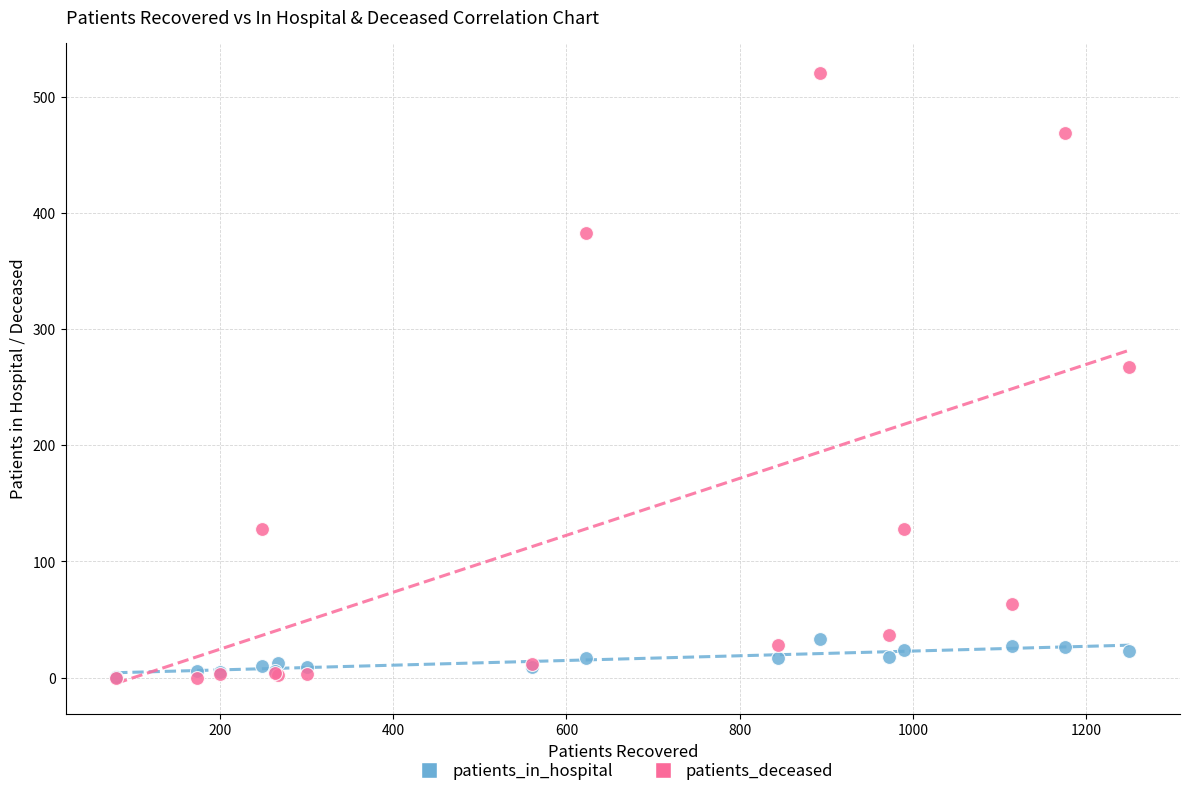

Which series contains the highest Y value?

patients_deceased